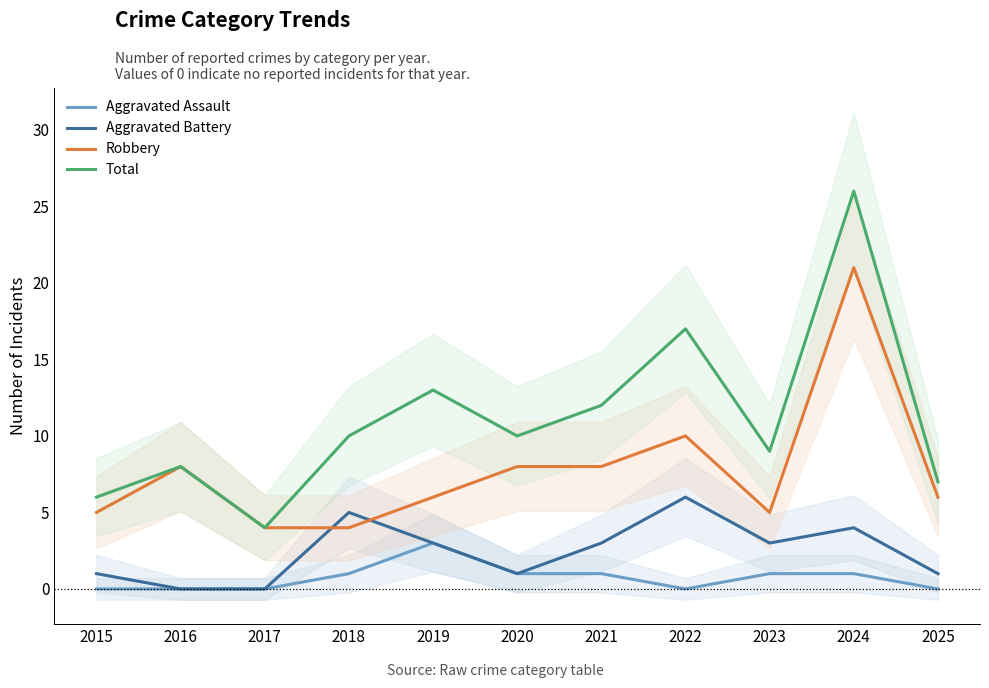

What is the average value of the Robbery series?

8